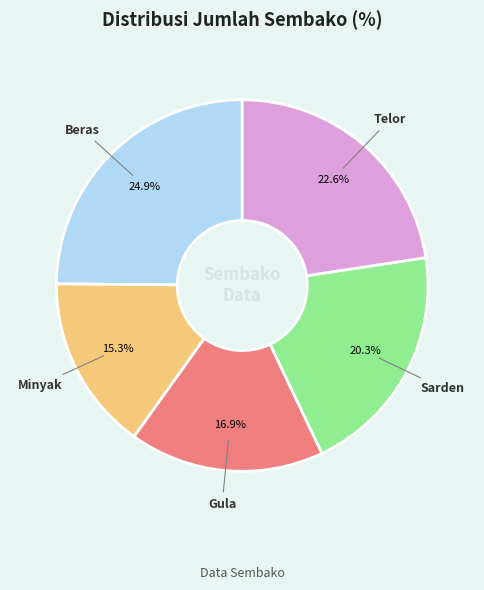

Is there any slice that represents more than half of the pie?

No